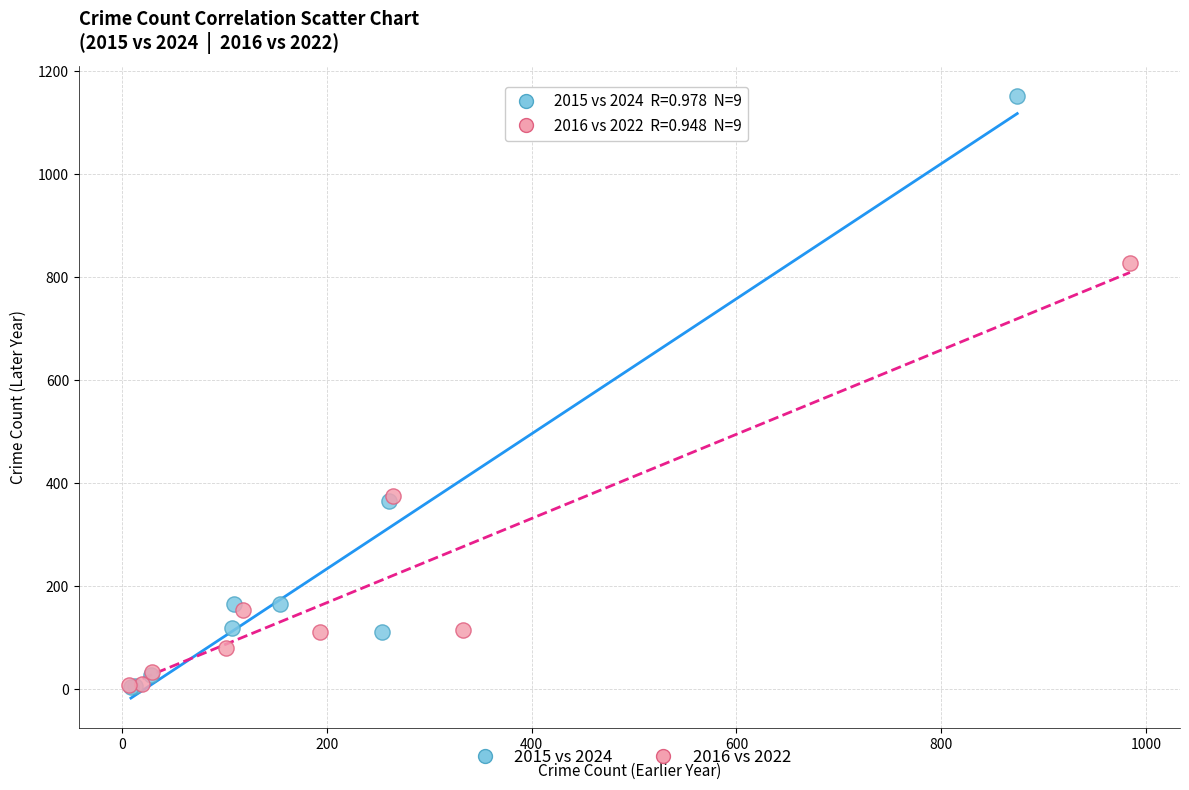

Which series contains the highest Y value?

2015 vs 2024